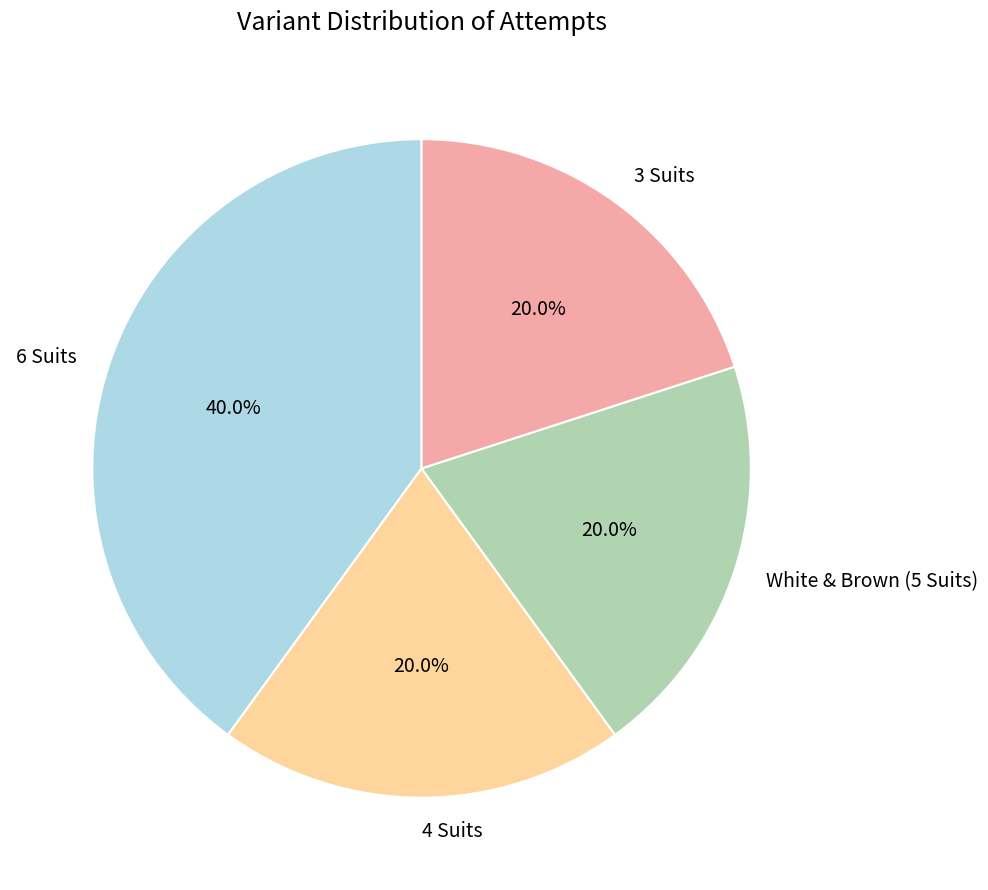

How many slices are in this pie chart?

4